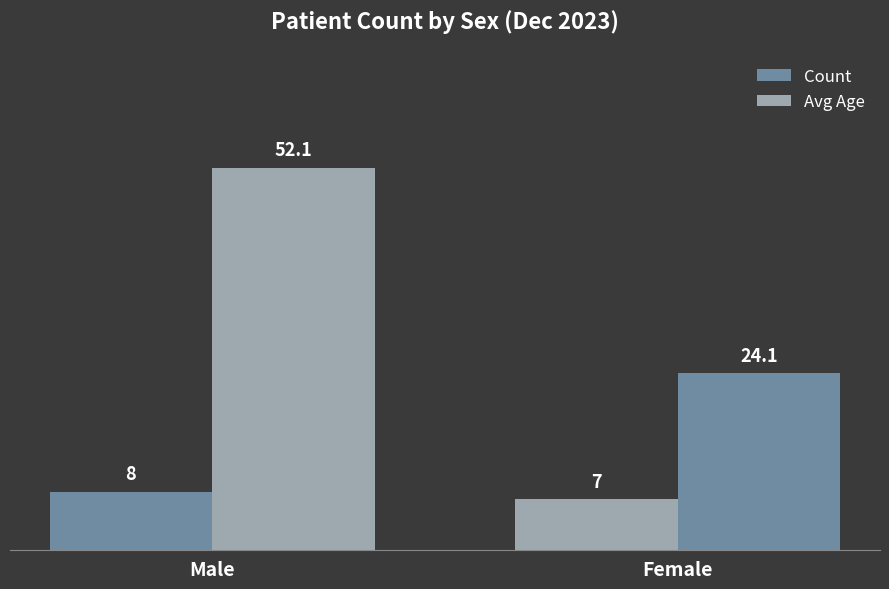

Which category has the lowest value across all series?

Female